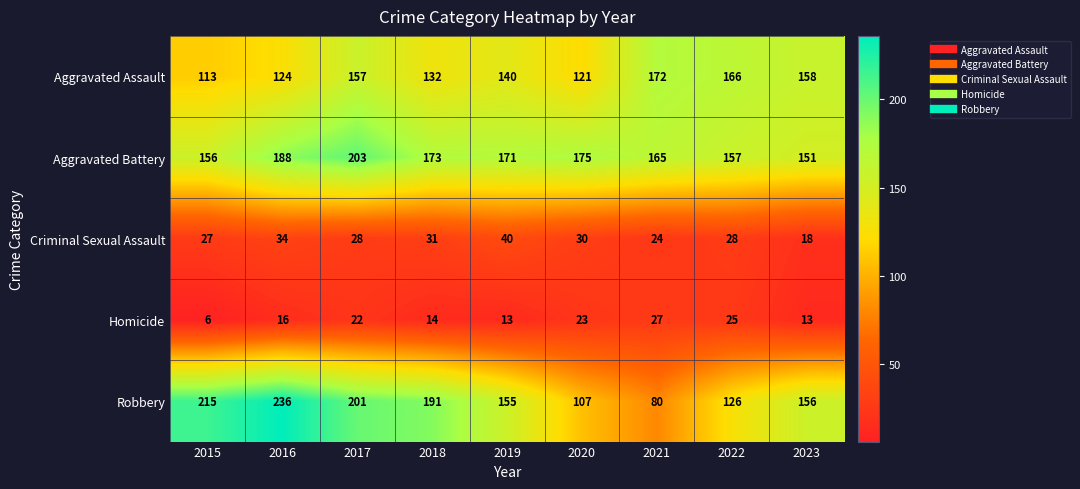

True or false: Homicide has a value of 8 at 2016.

False